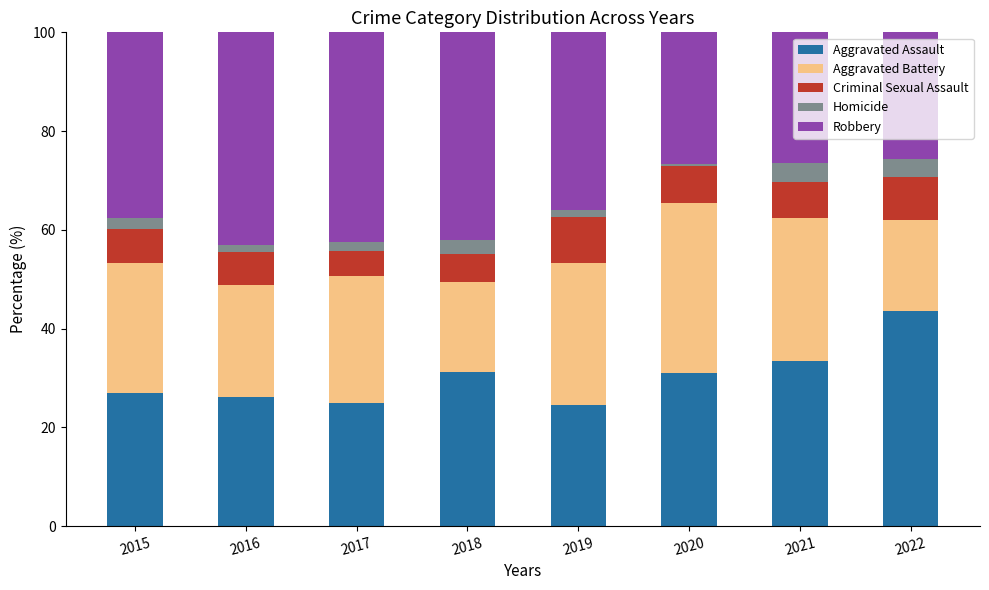

At which label does Aggravated Assault reach its peak?

2022